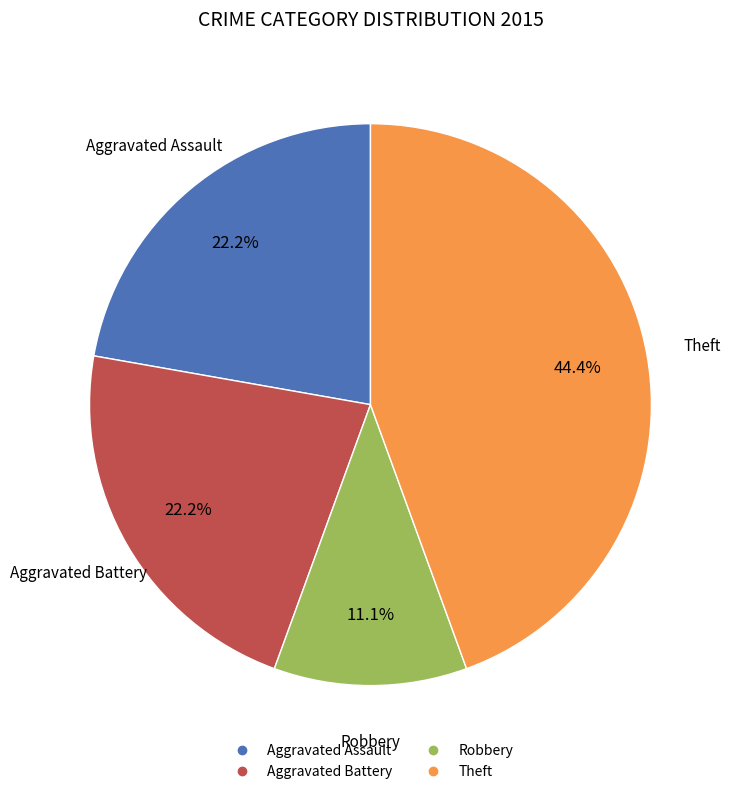

How many segments does this pie chart have?

4